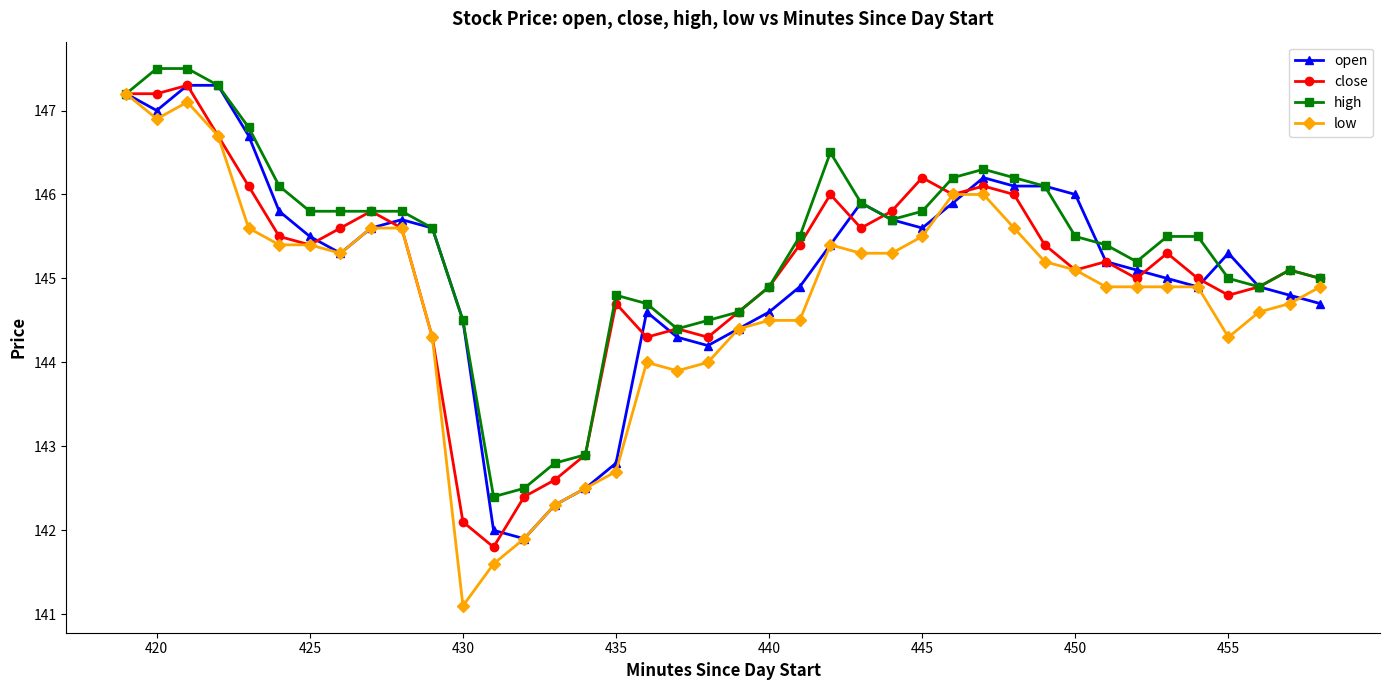

Which series has the largest range (max minus min)?

low